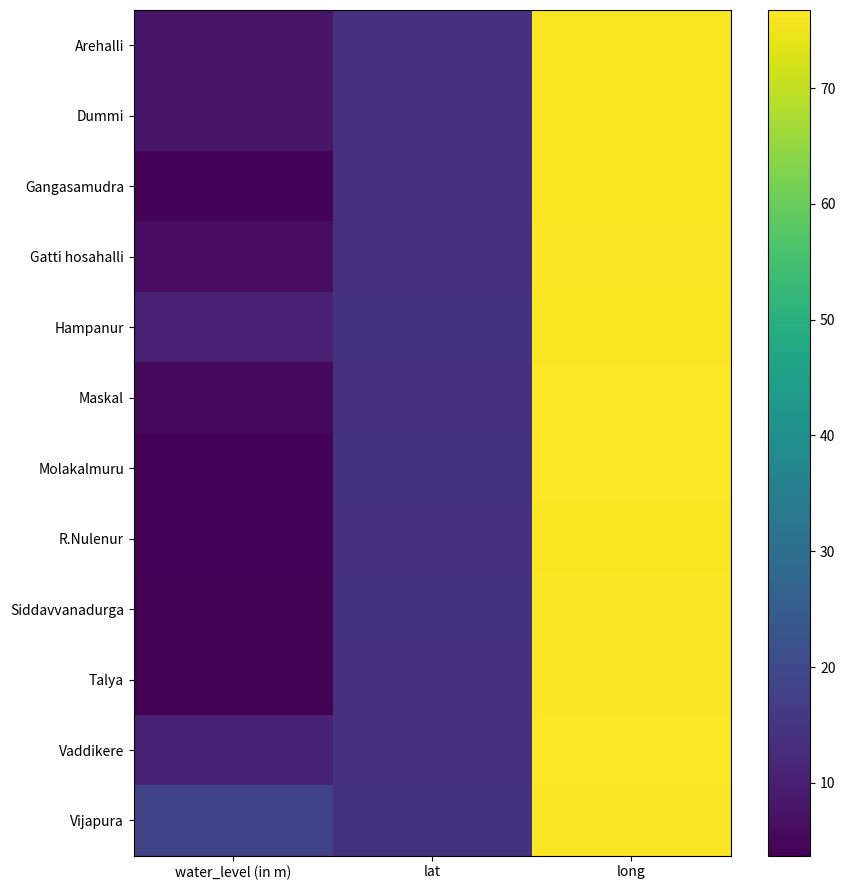

Which series has the largest total across all categories?

Vijapura